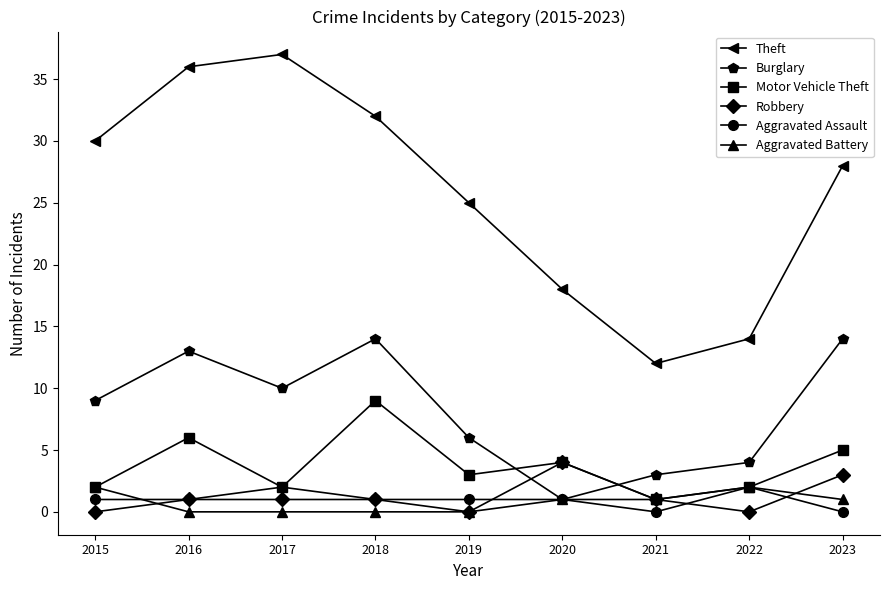

Is the value of Aggravated Assault at 2016 greater than the value of Theft at 2023?

No